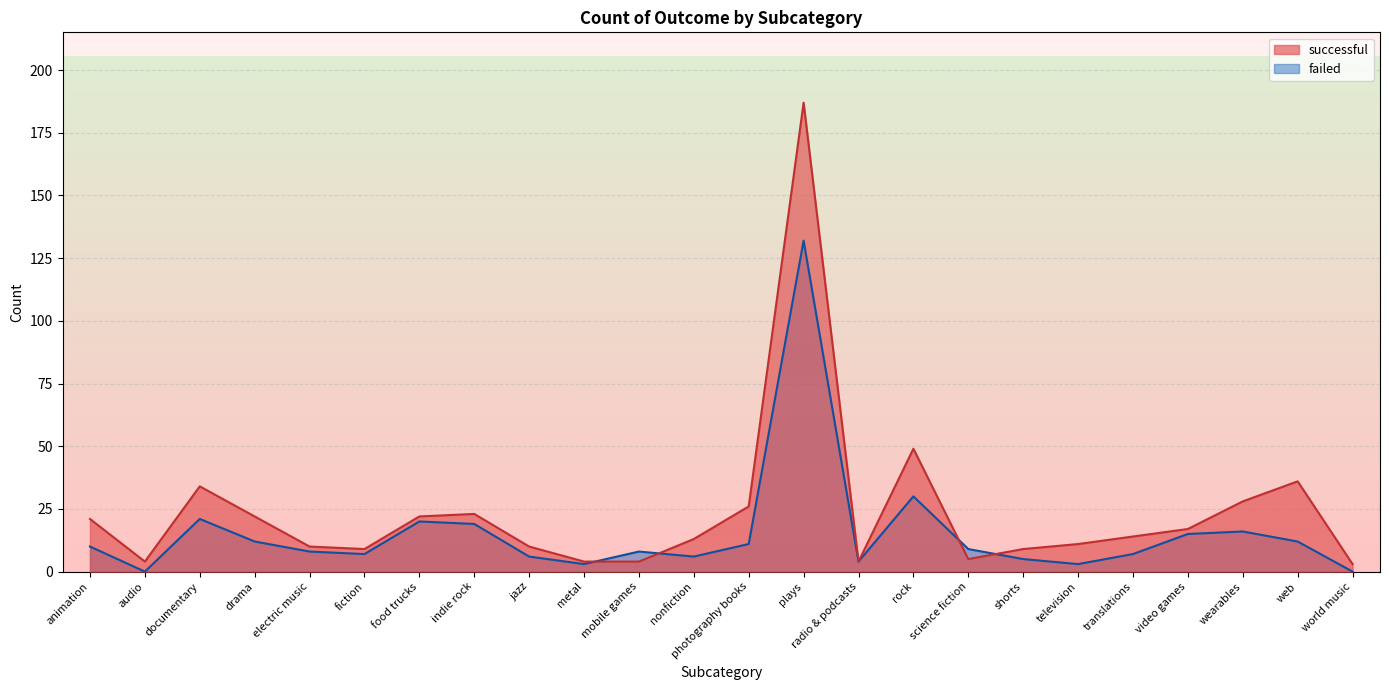

List the series in order of their overall mean, lowest first.

failed, successful